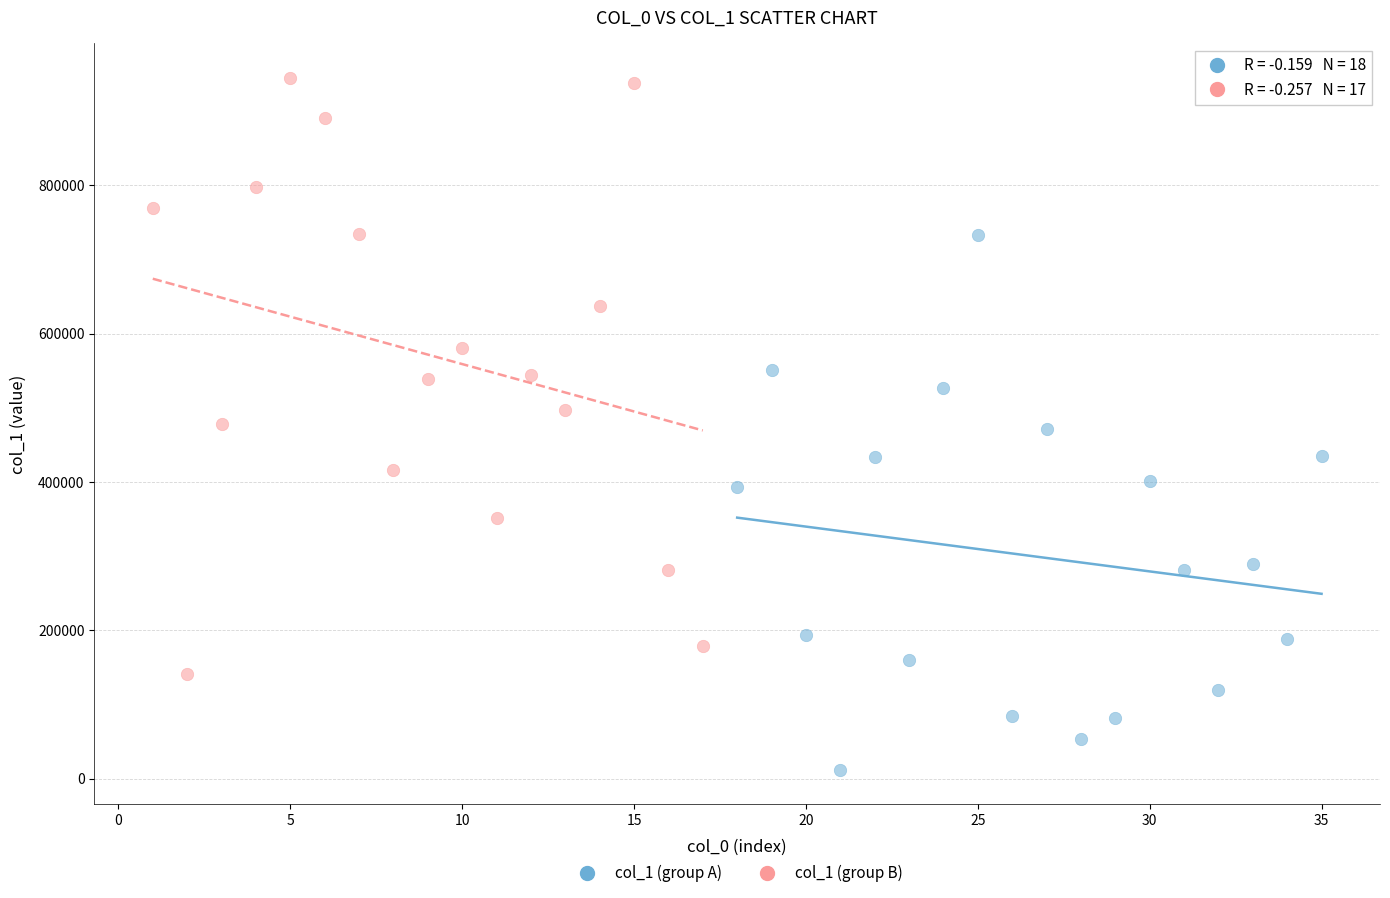

What are all the series names shown in the legend?

col_1 (group A), col_1 (group B)